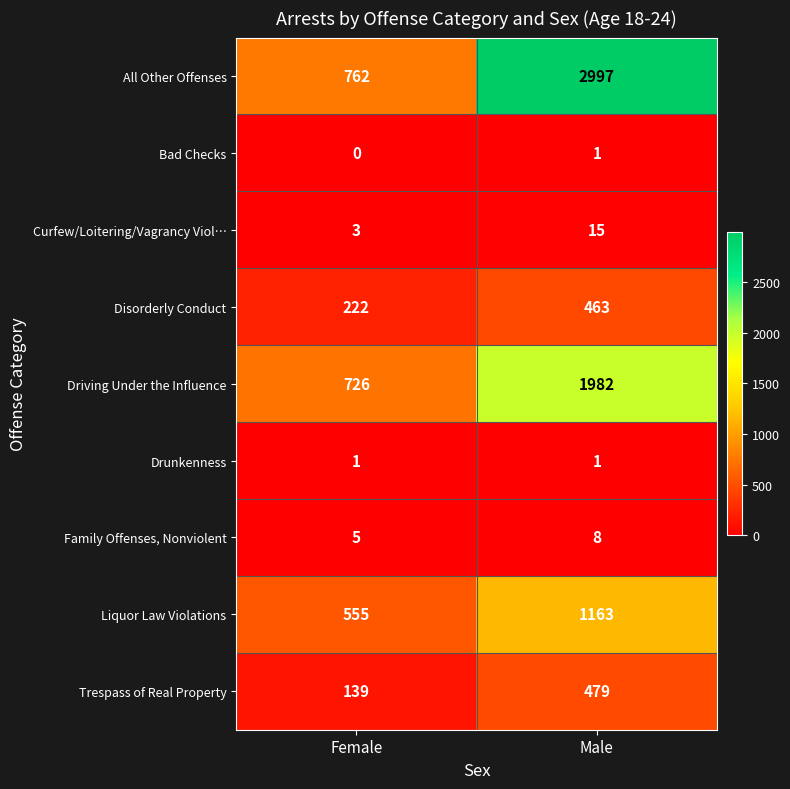

Which category has the lowest value across all series?

Female